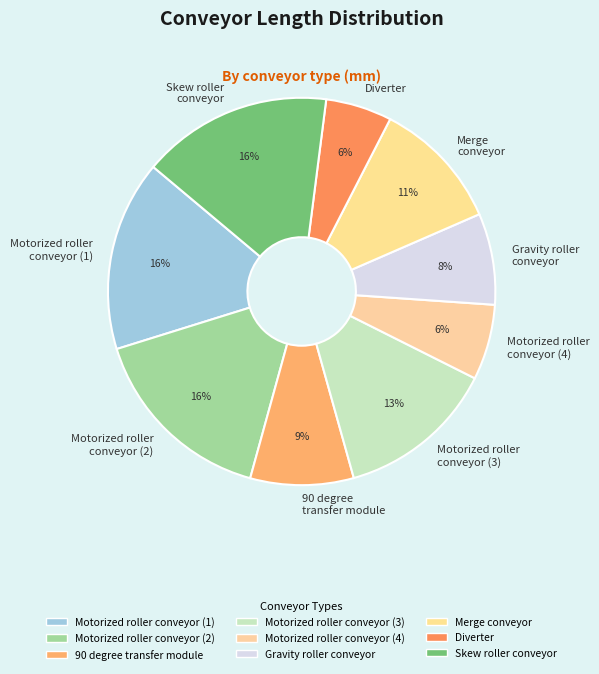

Does Merge conveyor represent more than half of the total?

No